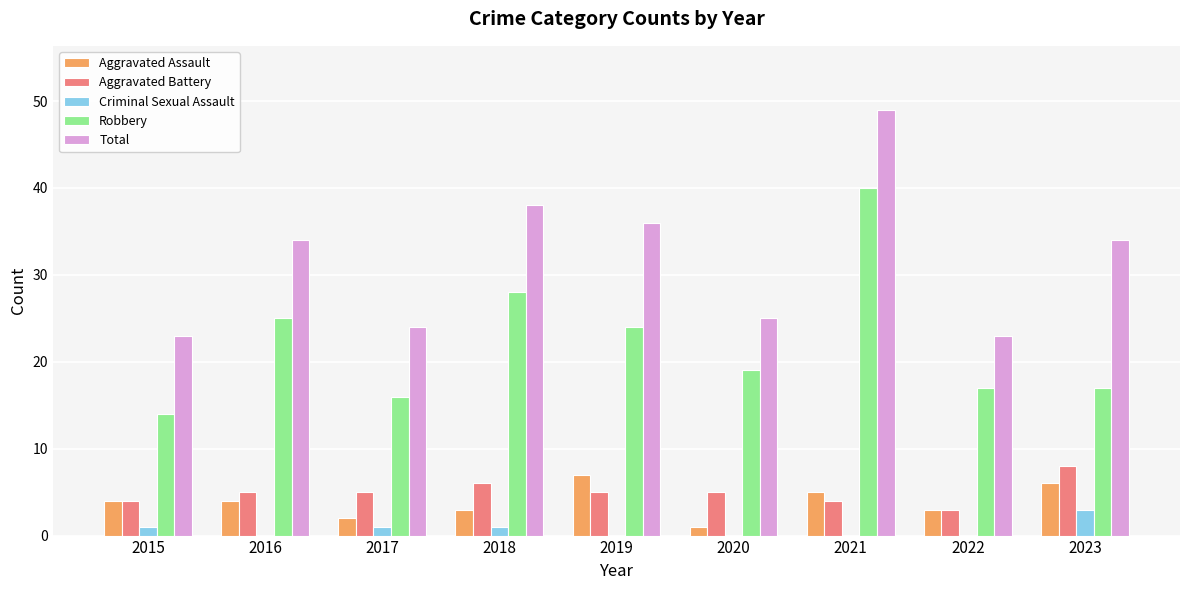

What is the average value of the Aggravated Battery series?

5